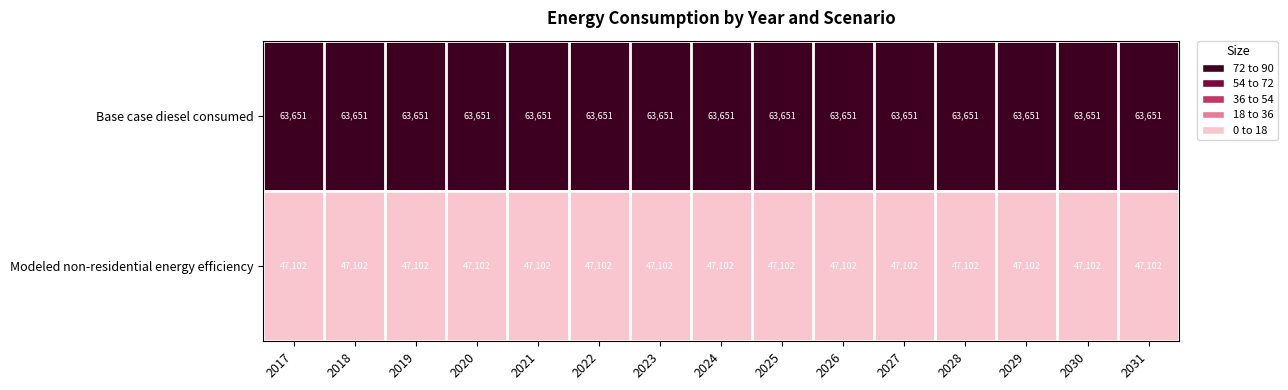

Read the Modeled non-residential energy efficiency value at 2029.

47102